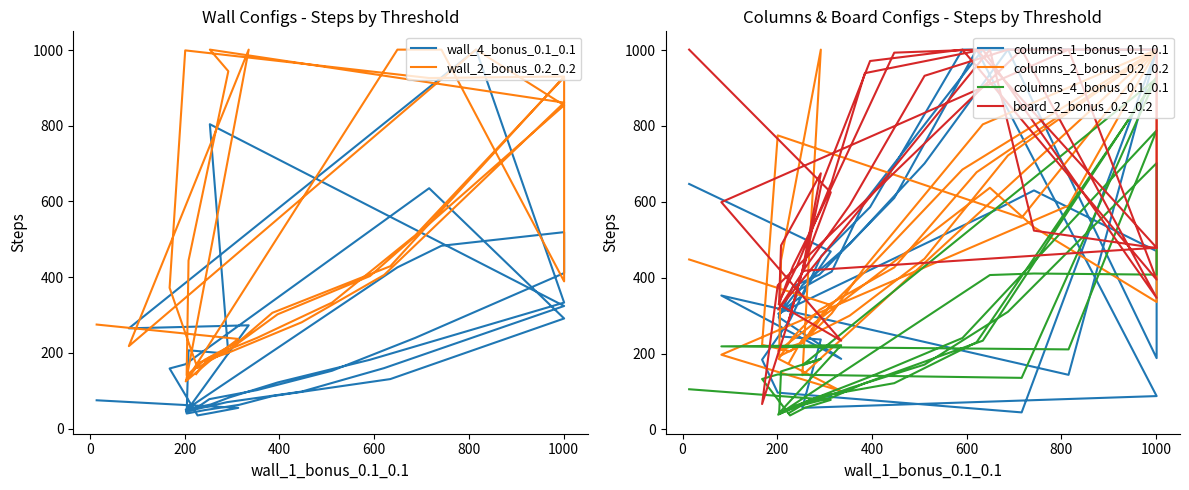

True or false: wall_2_bonus_0.2_0.2 and wall_4_bonus_0.1_0.1 intersect in this chart.

True